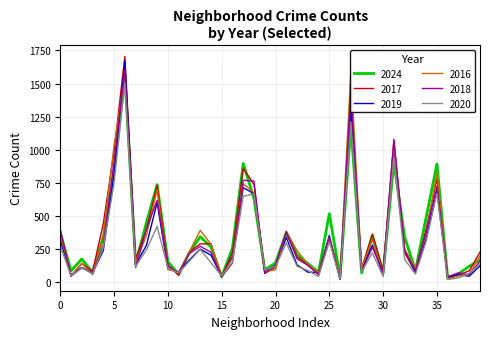

Where is 2020 nearest to the value 761?

5